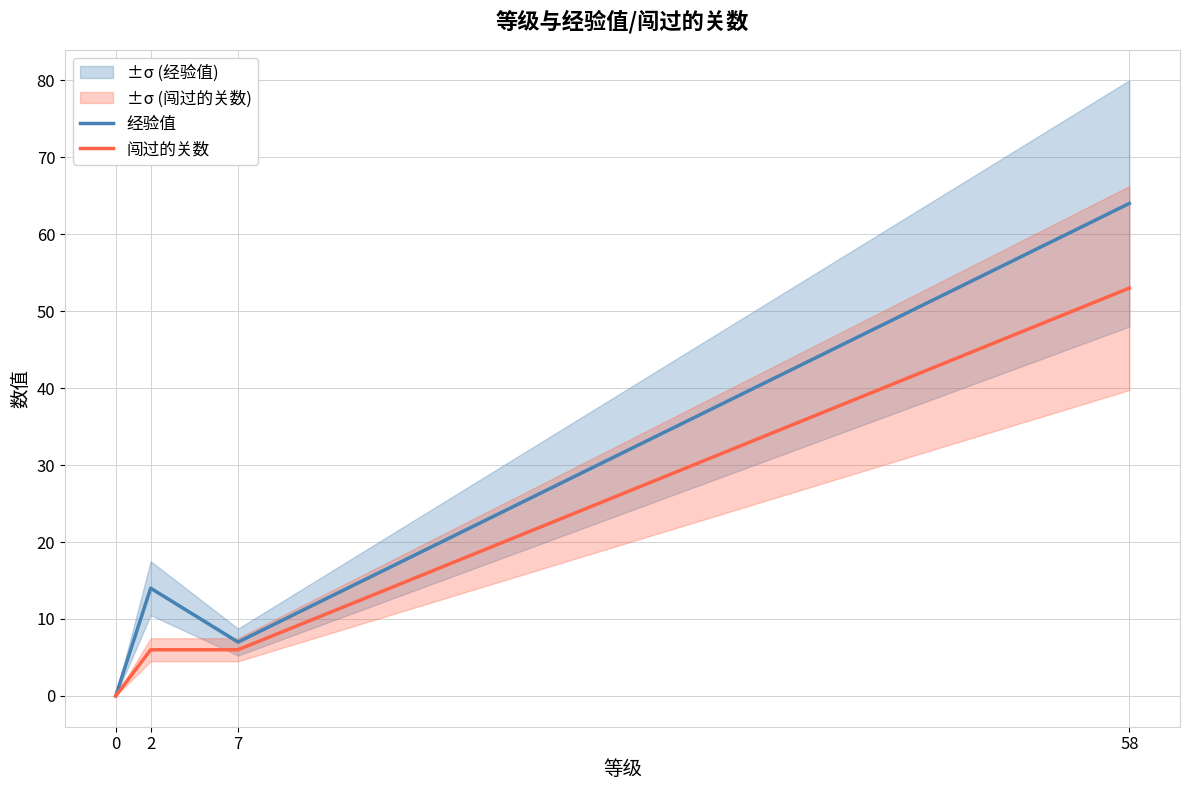

Read the 闯过的关数 value at 58.

53